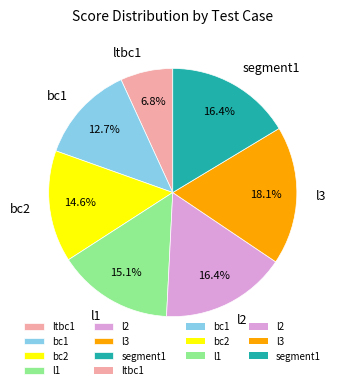

To the nearest percent, what is the average slice percentage?

14%